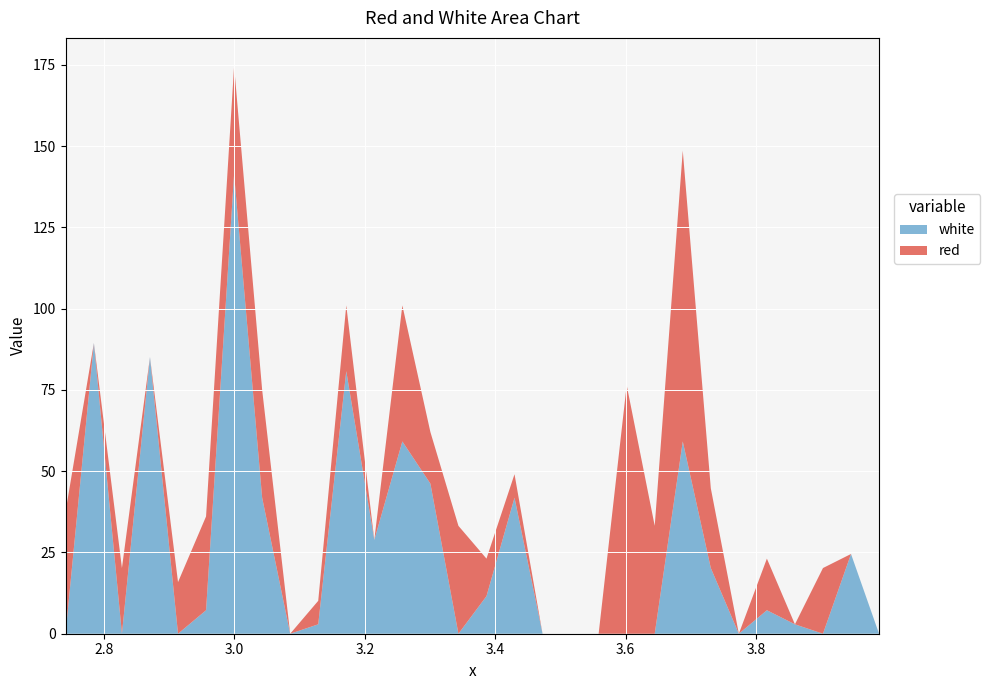

Reading right to left, extract all data points from this chart.

red: 3.9885=0.0	3.9455=0.0	3.9025=20.2	3.8595=0.0	3.8165=15.9	3.7735=0.0	3.7305=24.5	3.6875=89.5	3.6445=33.2	3.6015=76.5	3.5585=0.0	3.5155=0.0	3.4725=0.0	3.4295=7.2	3.3865=11.6	3.3435=33.2	3.3005=15.9	3.2575=41.8	3.2145=0.0	3.1715=20.2	3.1285=7.2	3.0855=0.0	3.0425=33.2	2.9995=33.2	2.9565=28.9	2.9135=15.9	2.8705=0.0	2.8275=20.2	2.7845=0.0	2.741=37.5
white: 3.9885=0.0	3.9455=24.5	3.9025=0.0	3.8595=2.9	3.8165=7.2	3.7735=0.0	3.7305=20.2	3.6875=59.2	3.6445=0.0	3.6015=0.0	3.5585=0.0	3.5155=0.0	3.4725=0.0	3.4295=41.8	3.3865=11.6	3.3435=0.0	3.3005=46.2	3.2575=59.2	3.2145=28.9	3.1715=80.8	3.1285=2.9	3.0855=0.0	3.0425=41.8	2.9995=141.4	2.9565=7.2	2.9135=0.0	2.8705=85.1	2.8275=0.0	2.7845=89.5	2.741=0.0